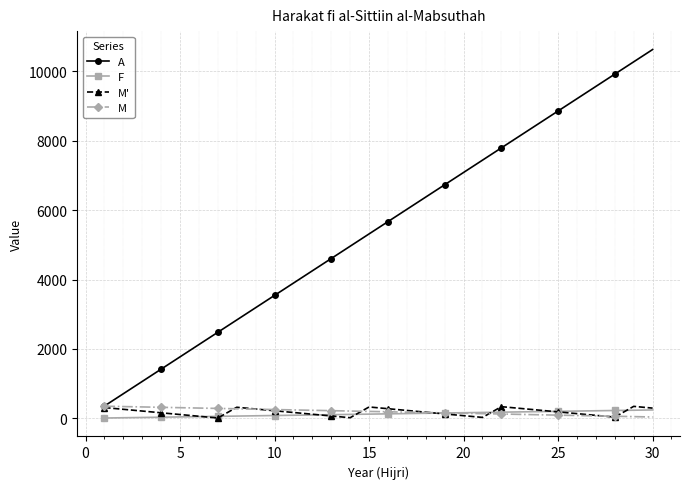

Which series has the largest range (max minus min)?

A